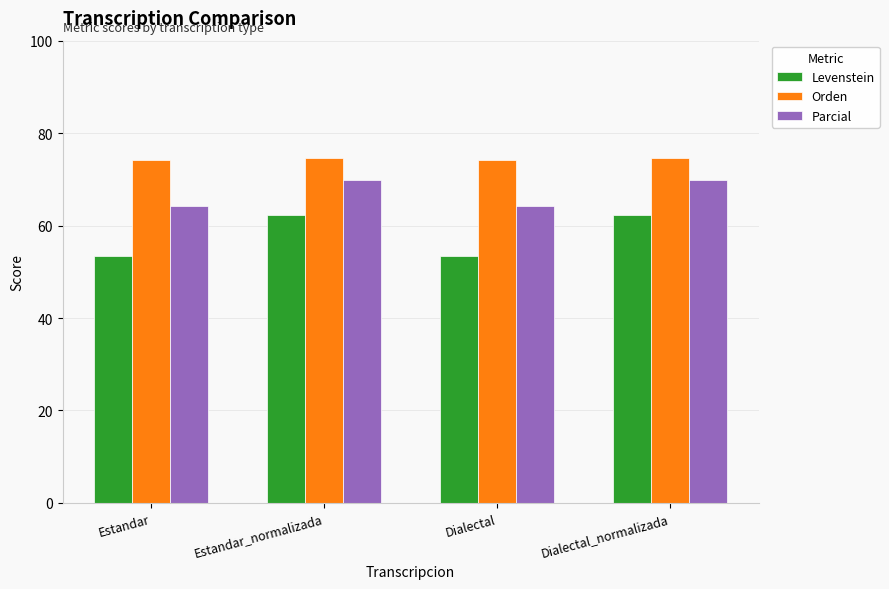

Between Estandar and Estandar_normalizada, which series saw the biggest shift?

Levenstein